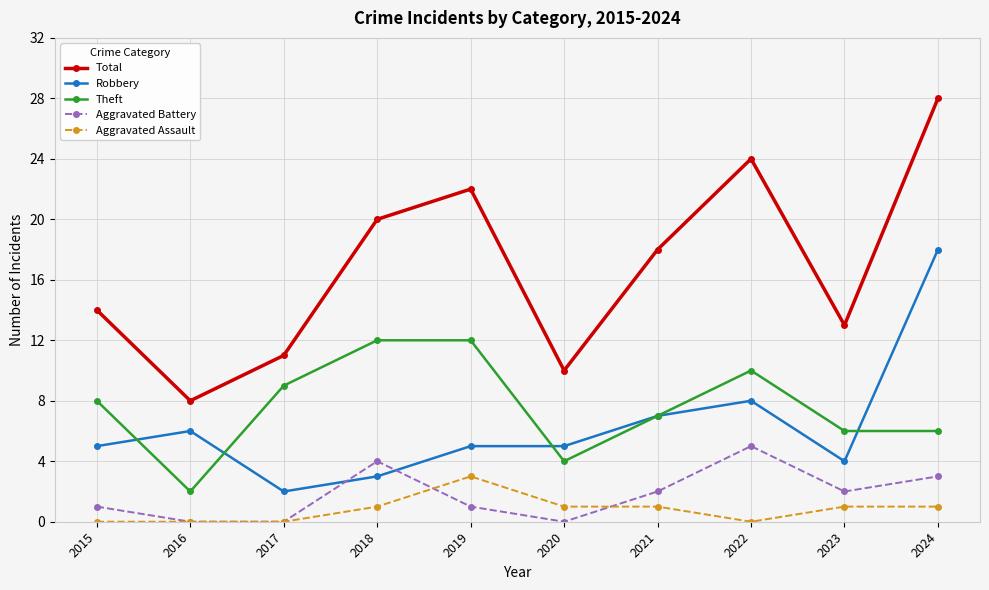

Is it true that Aggravated Assault equals 1 at 2018?

True